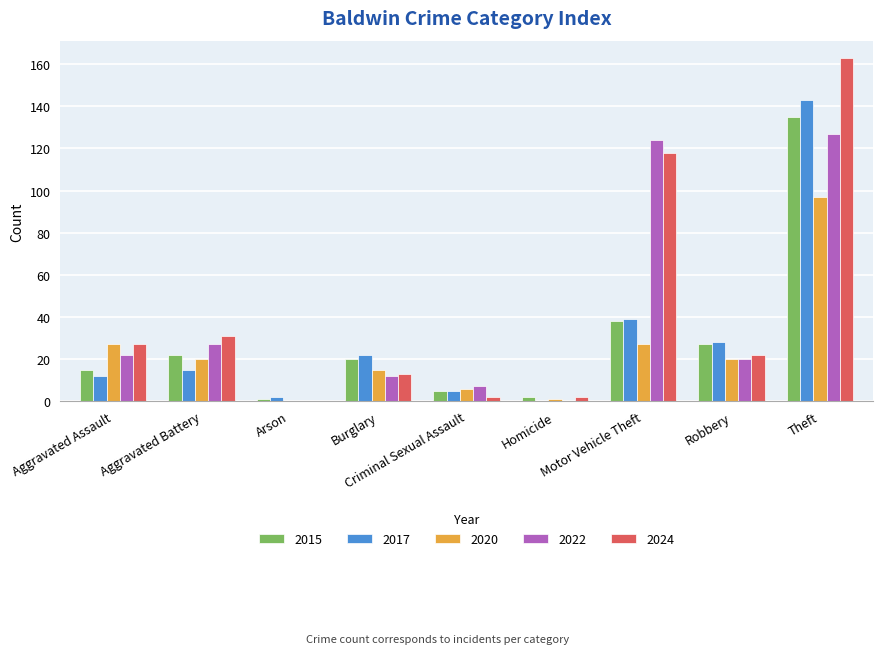

True or false: 2015 has a value of 1 at Arson.

True